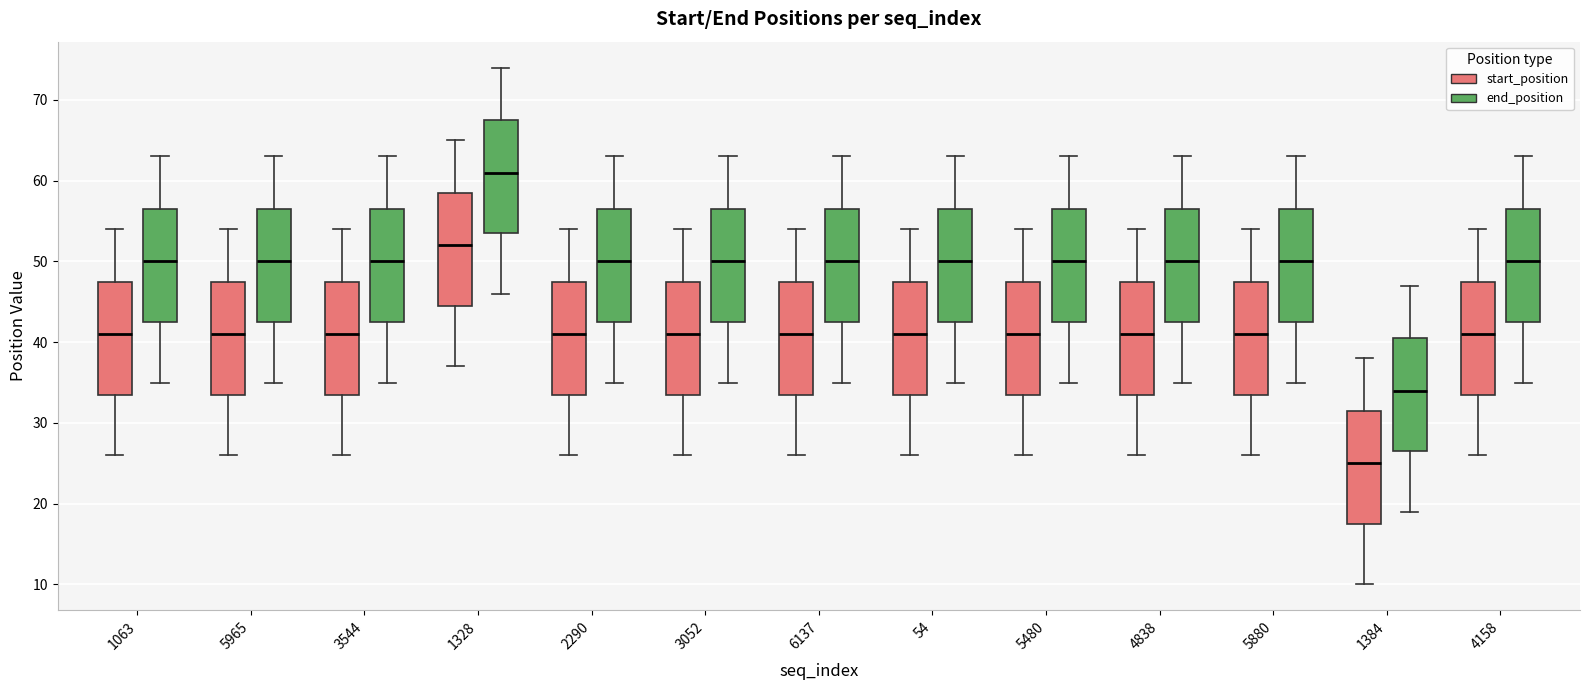

Reading left to right, read every box against the y-axis: the position of its median line, the range the box covers, and the ends of its whiskers. The values are not printed on the chart, so give them approximately, as read against the axis.

1063 (start_position): median 41, box 34 to 48, whiskers 26 to 54
1063 (end_position): median 50, box 43 to 57, whiskers 35 to 63
5965 (start_position): median 41, box 34 to 48, whiskers 26 to 54
5965 (end_position): median 50, box 43 to 57, whiskers 35 to 63
3544 (start_position): median 41, box 34 to 48, whiskers 26 to 54
3544 (end_position): median 50, box 43 to 57, whiskers 35 to 63
1328 (start_position): median 52, box 45 to 59, whiskers 37 to 65
1328 (end_position): median 61, box 54 to 68, whiskers 46 to 74
2290 (start_position): median 41, box 34 to 48, whiskers 26 to 54
2290 (end_position): median 50, box 43 to 57, whiskers 35 to 63
3052 (start_position): median 41, box 34 to 48, whiskers 26 to 54
3052 (end_position): median 50, box 43 to 57, whiskers 35 to 63
6137 (start_position): median 41, box 34 to 48, whiskers 26 to 54
6137 (end_position): median 50, box 43 to 57, whiskers 35 to 63
54 (start_position): median 41, box 34 to 48, whiskers 26 to 54
54 (end_position): median 50, box 43 to 57, whiskers 35 to 63
5480 (start_position): median 41, box 34 to 48, whiskers 26 to 54
5480 (end_position): median 50, box 43 to 57, whiskers 35 to 63
4838 (start_position): median 41, box 34 to 48, whiskers 26 to 54
4838 (end_position): median 50, box 43 to 57, whiskers 35 to 63
5880 (start_position): median 41, box 34 to 48, whiskers 26 to 54
5880 (end_position): median 50, box 43 to 57, whiskers 35 to 63
1384 (start_position): median 25, box 18 to 32, whiskers 10 to 38
1384 (end_position): median 34, box 27 to 41, whiskers 19 to 47
4158 (start_position): median 41, box 34 to 48, whiskers 26 to 54
4158 (end_position): median 50, box 43 to 57, whiskers 35 to 63